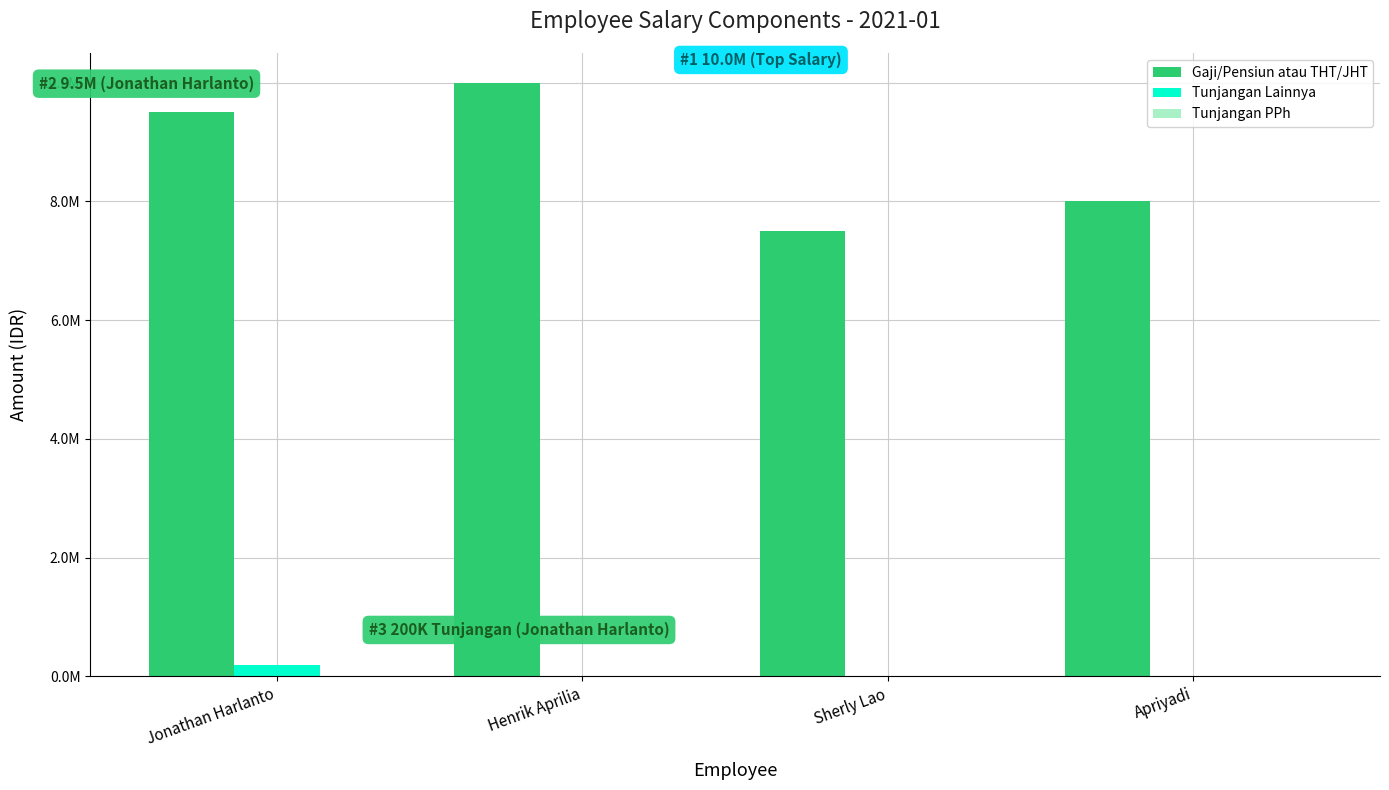

True or false: Tunjangan Lainnya has a value of -126076 at Apriyadi.

False